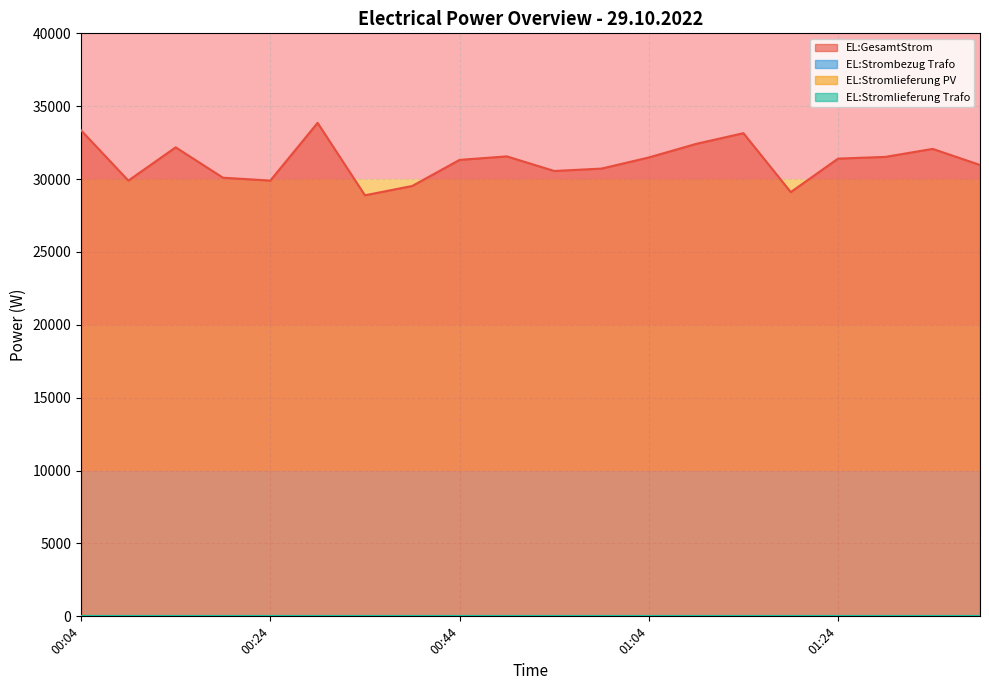

Does the chart display data point markers on the line(s)?

No